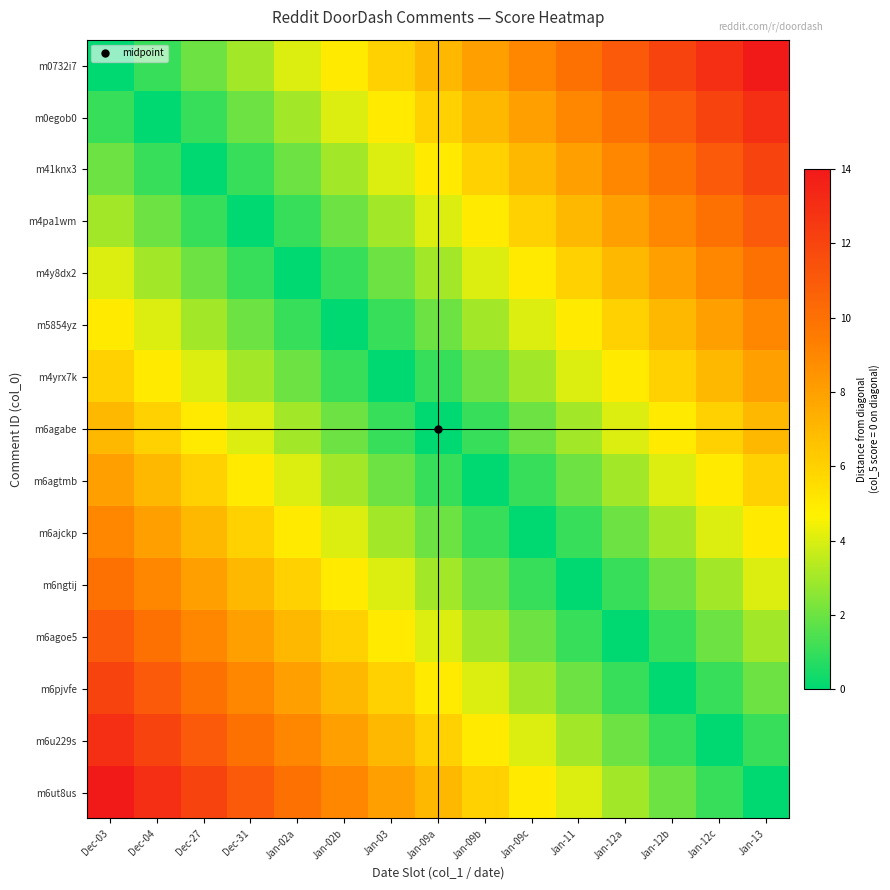

What is the maximum value shown in the chart?

14